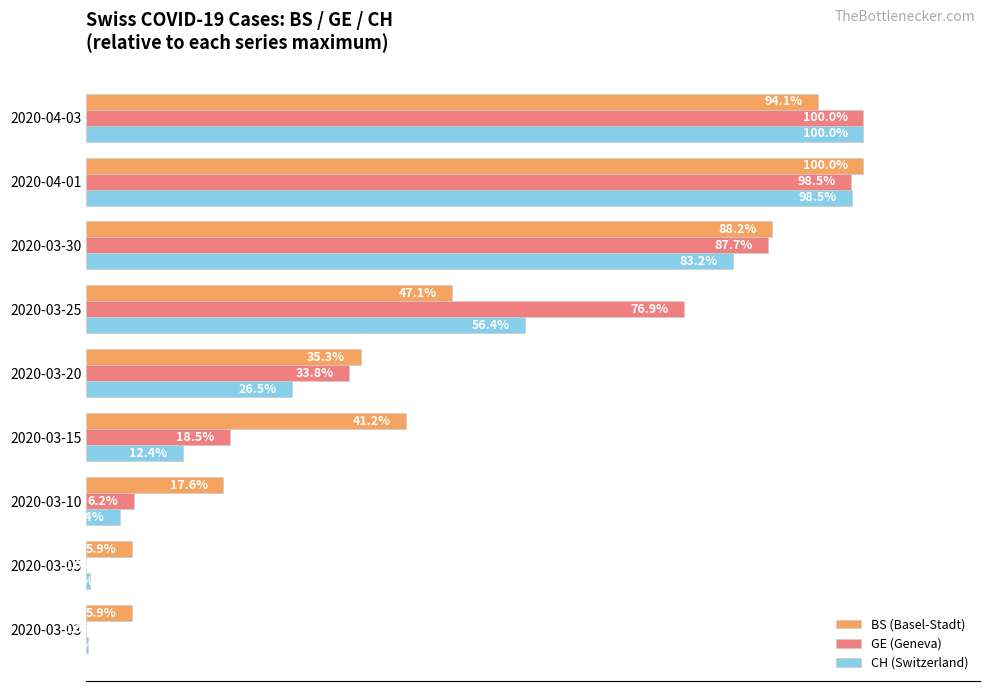

Is the value of GE (Geneva) at 2020-03-05 greater than the value of BS (Basel-Stadt) at 2020-03-20?

No